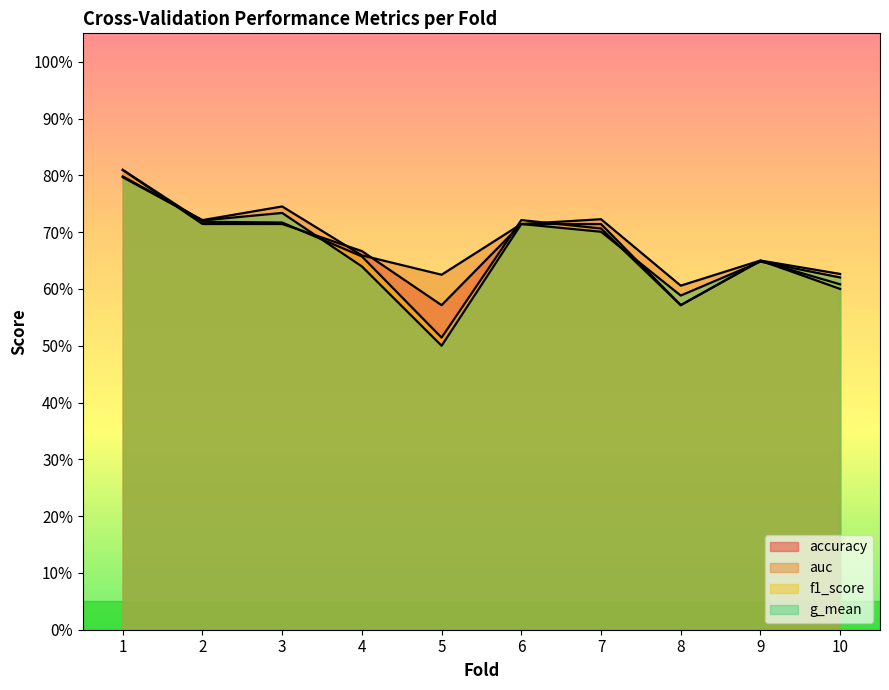

At how many categories does at least one series exceed 0?

10